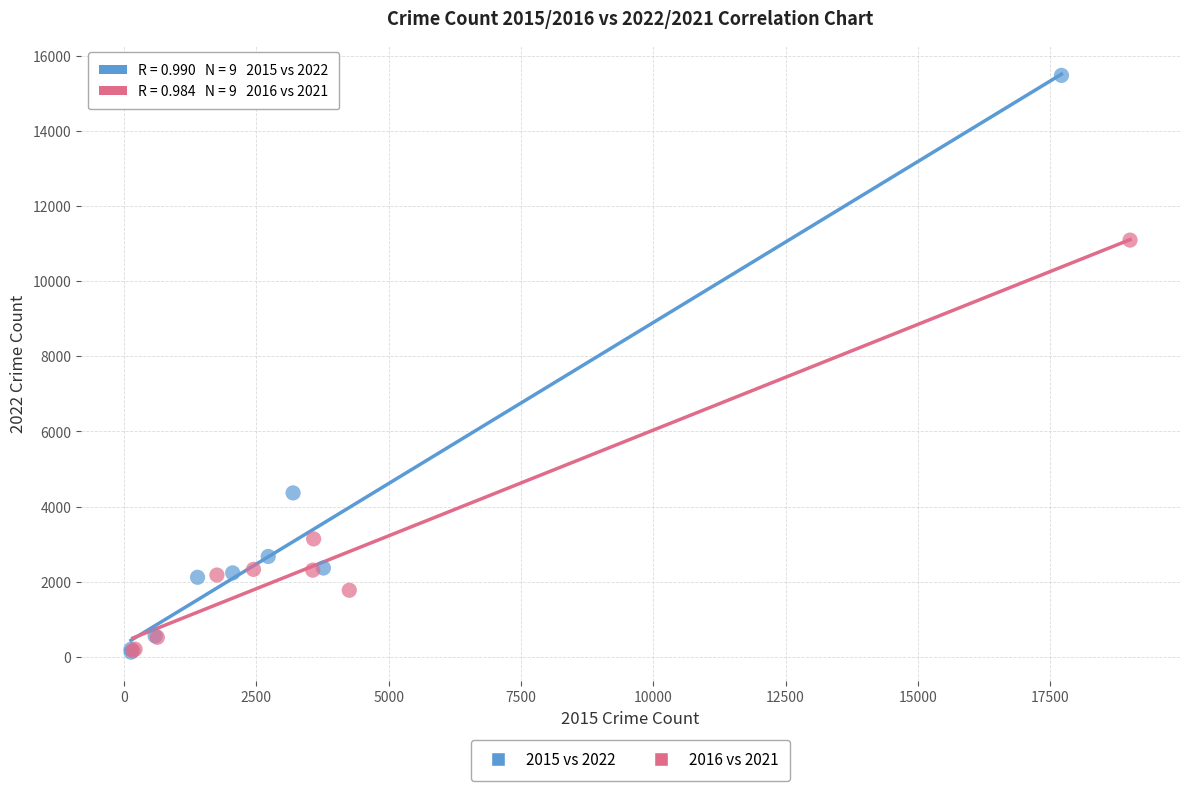

What are all the series names shown in the legend?

2015 vs 2022, 2016 vs 2021